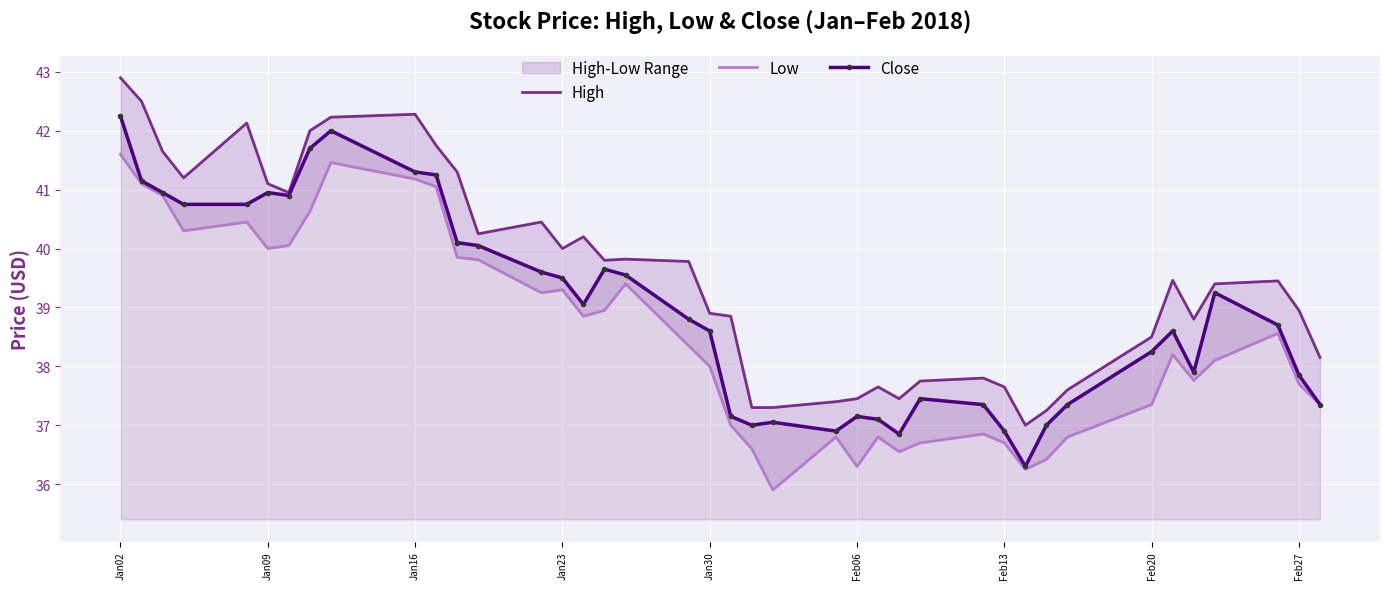

True or false: Close has a value of 10.8 at Feb27.

False